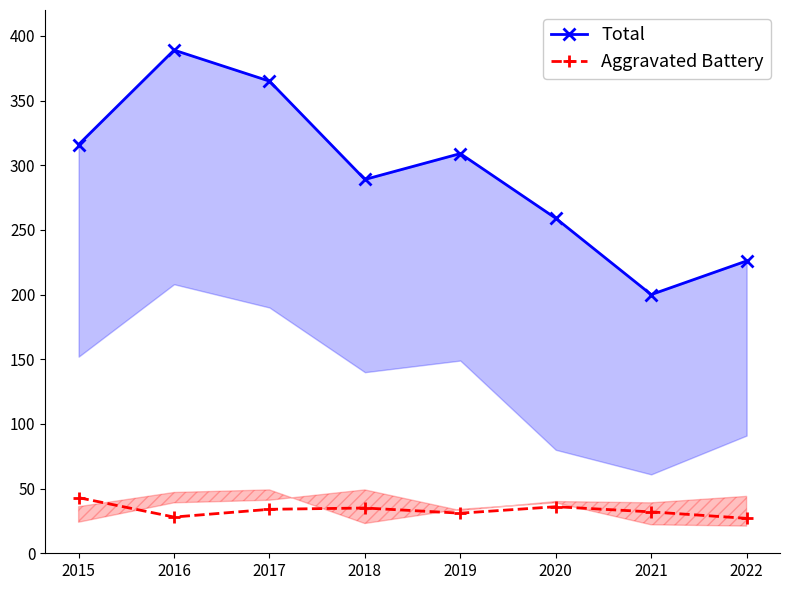

At which category does Total reach its first local valley?

2018